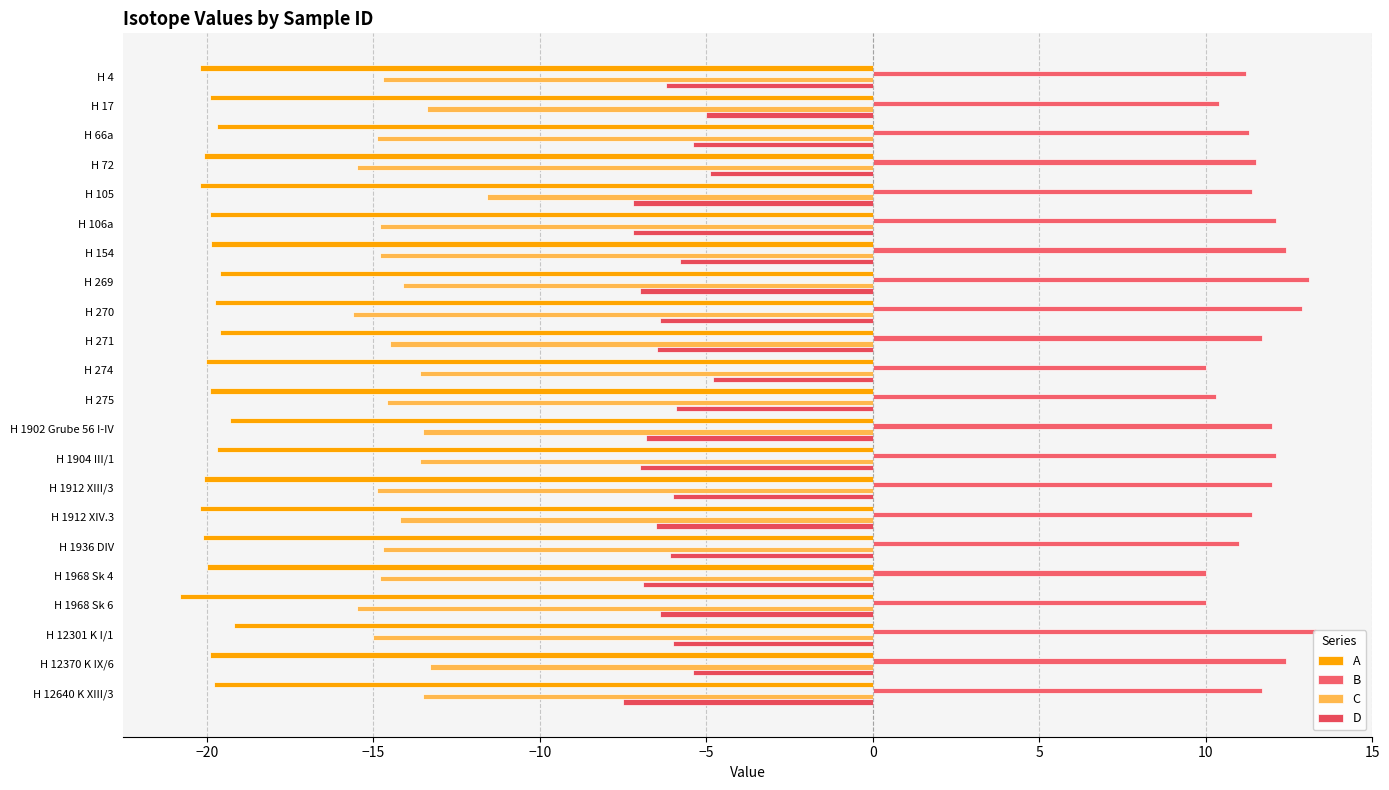

What is the difference between the second highest and minimum values in the B series?

3.1